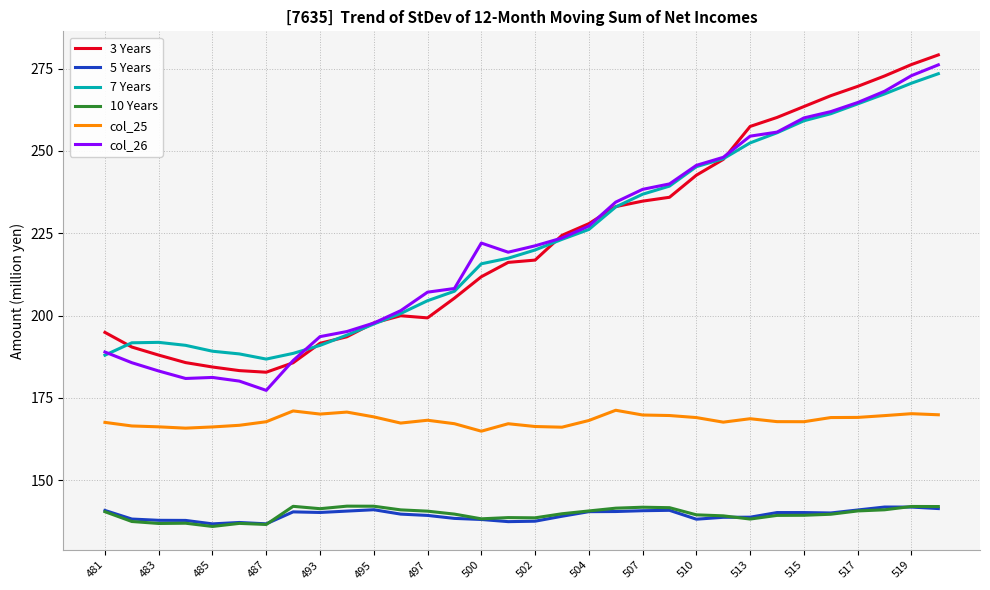

What is the minimum value shown in the chart?

135.9